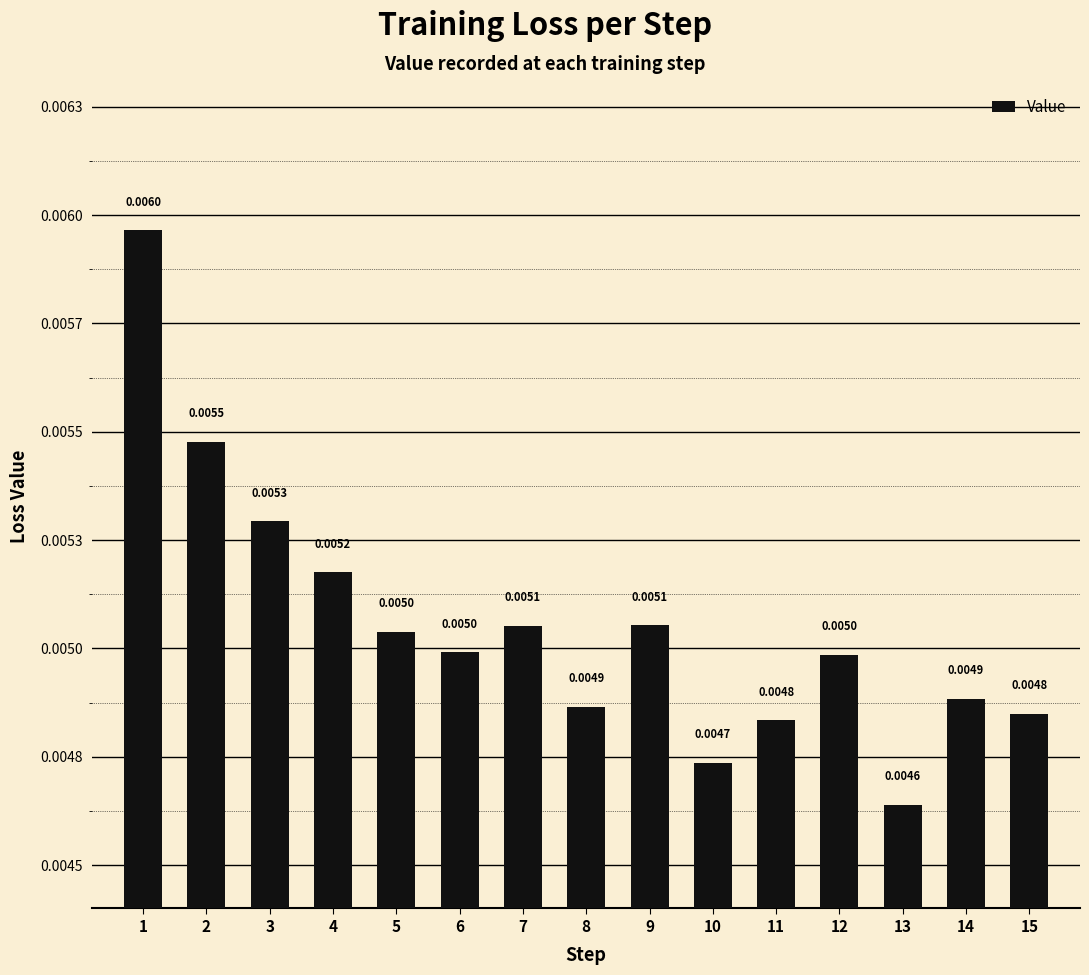

True or false: the data shows 0.0 at 5.

True